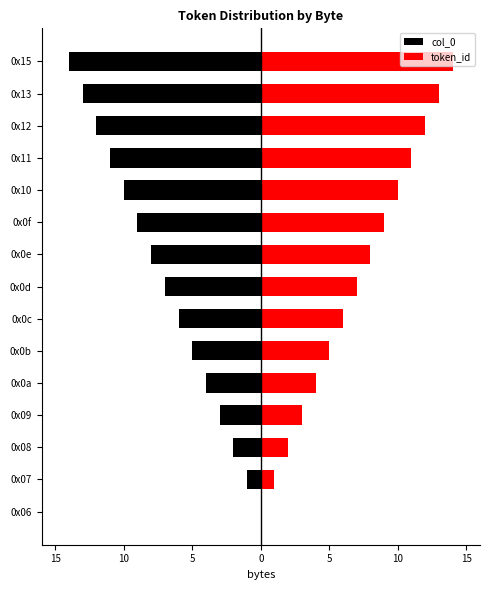

True or false: token_id has a value of 7 at 0x06.

False